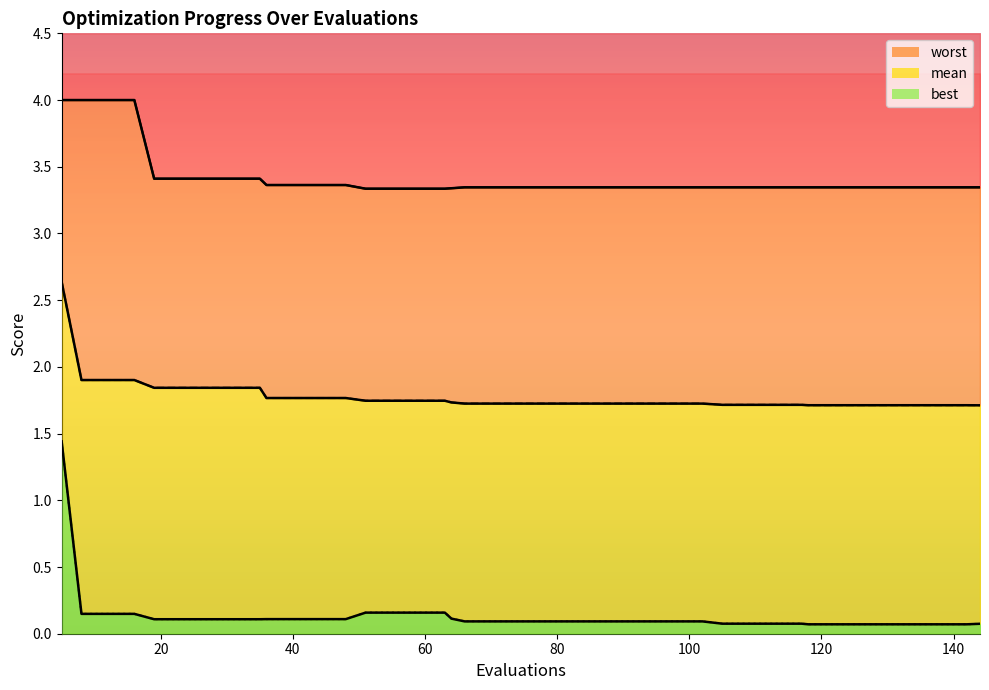

Is it true that worst equals 1.8 at 63?

False